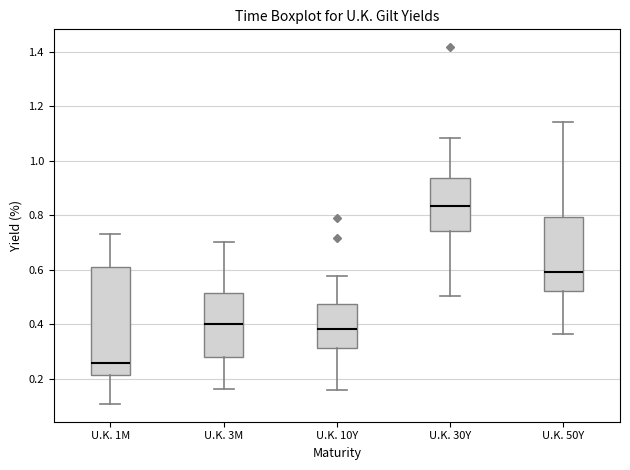

Reading left to right, read every box against the y-axis: the position of its median line, the range the box covers, and the ends of its whiskers. The values are not printed on the chart, so give them approximately, as read against the axis.

U.K. 1M: median 0.26, box 0.22 to 0.62, whiskers 0.10 to 0.74
U.K. 3M: median 0.40, box 0.28 to 0.52, whiskers 0.16 to 0.70
U.K. 10Y: median 0.38, box 0.32 to 0.48, whiskers 0.16 to 0.58
U.K. 30Y: median 0.84, box 0.74 to 0.94, whiskers 0.50 to 1.08
U.K. 50Y: median 0.60, box 0.52 to 0.80, whiskers 0.36 to 1.14